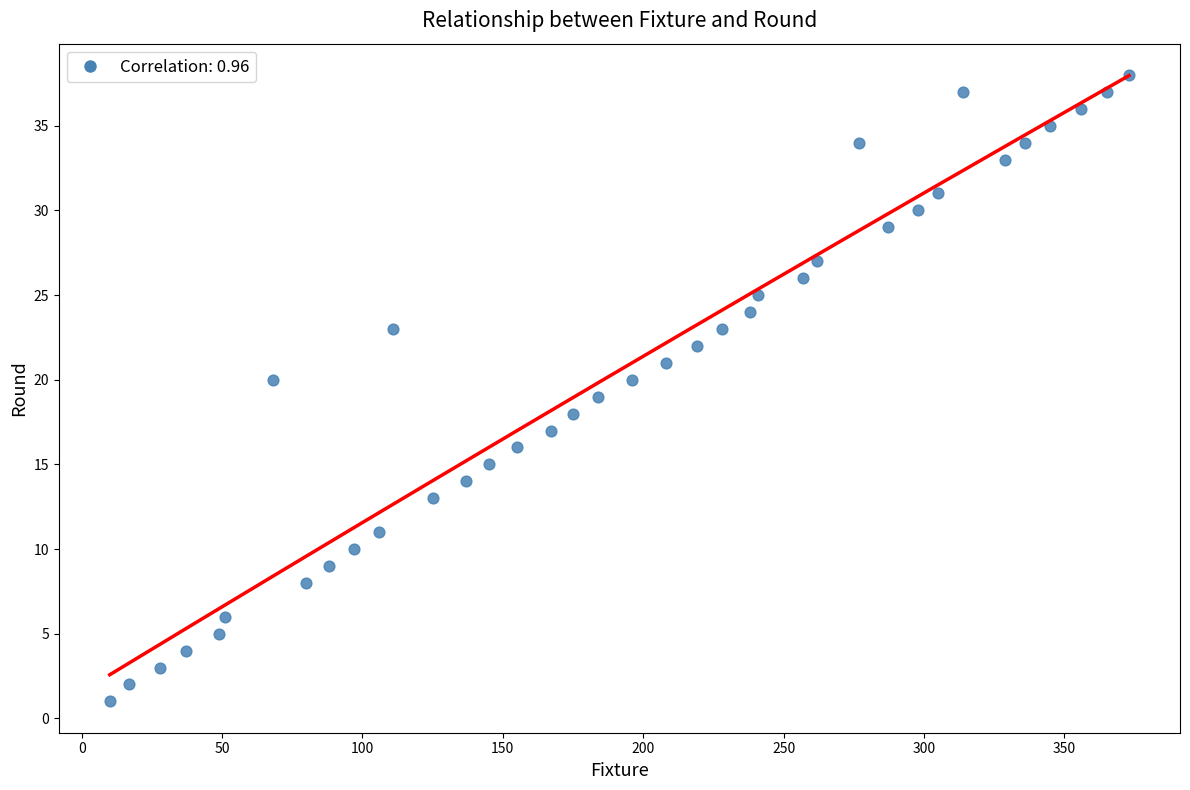

What is the range of Y values (max minus min)?

37